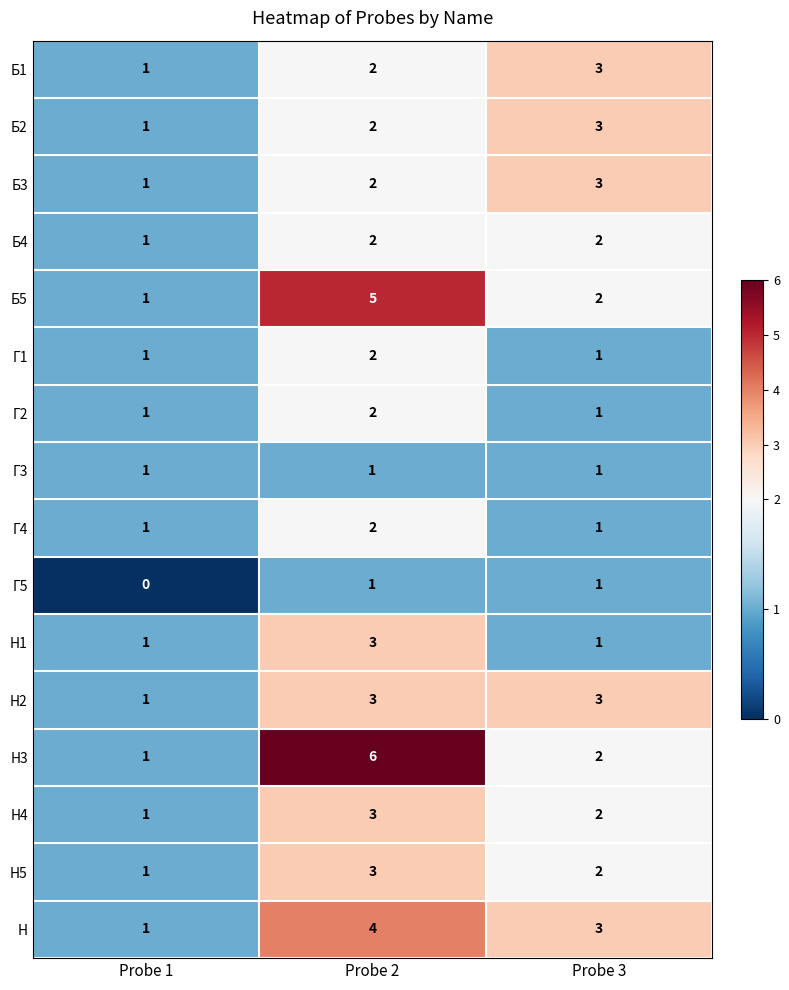

Which series has the widest spread of values?

Н3